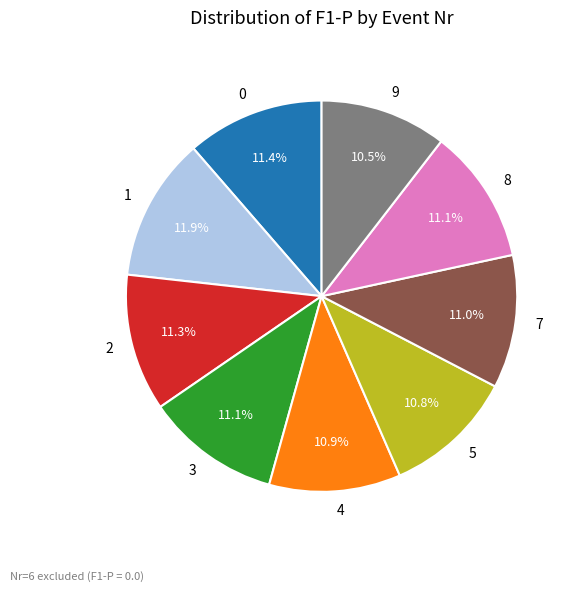

How many segments does this pie chart have?

9